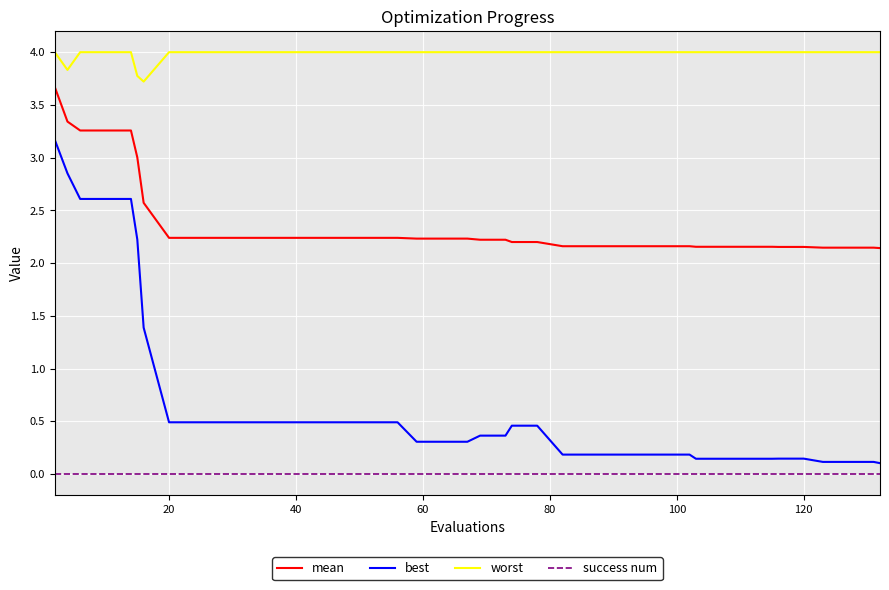

Which series has the largest range (max minus min)?

best